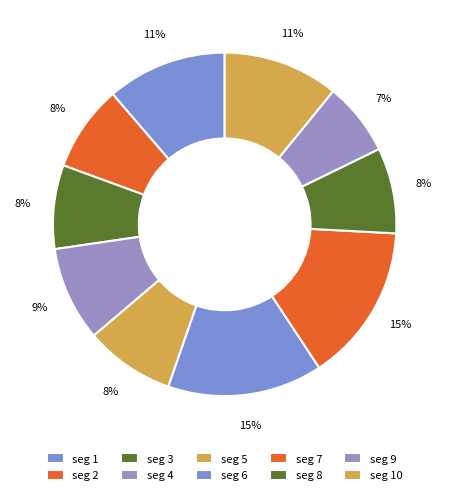

Which category has the smallest portion of the pie?

signal segment 9